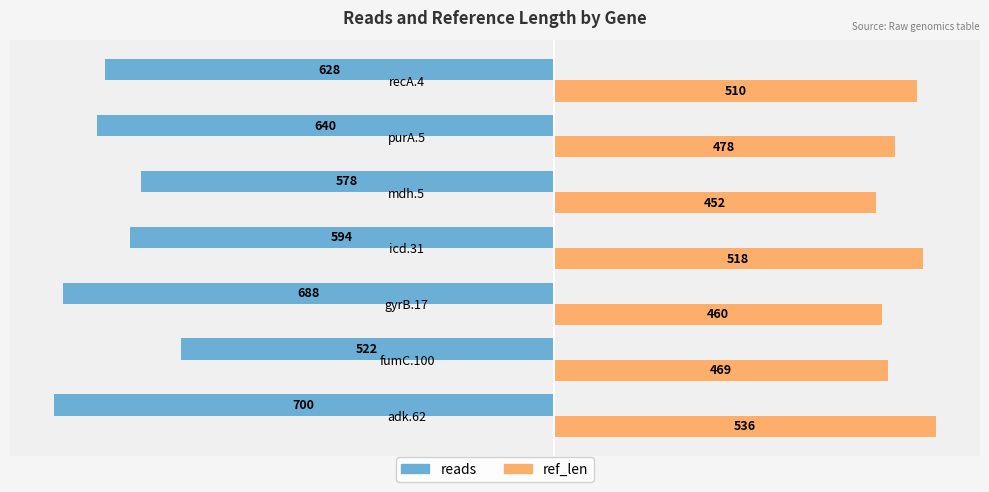

The ref_len series shows 762 at gyrB.17. True or false?

False